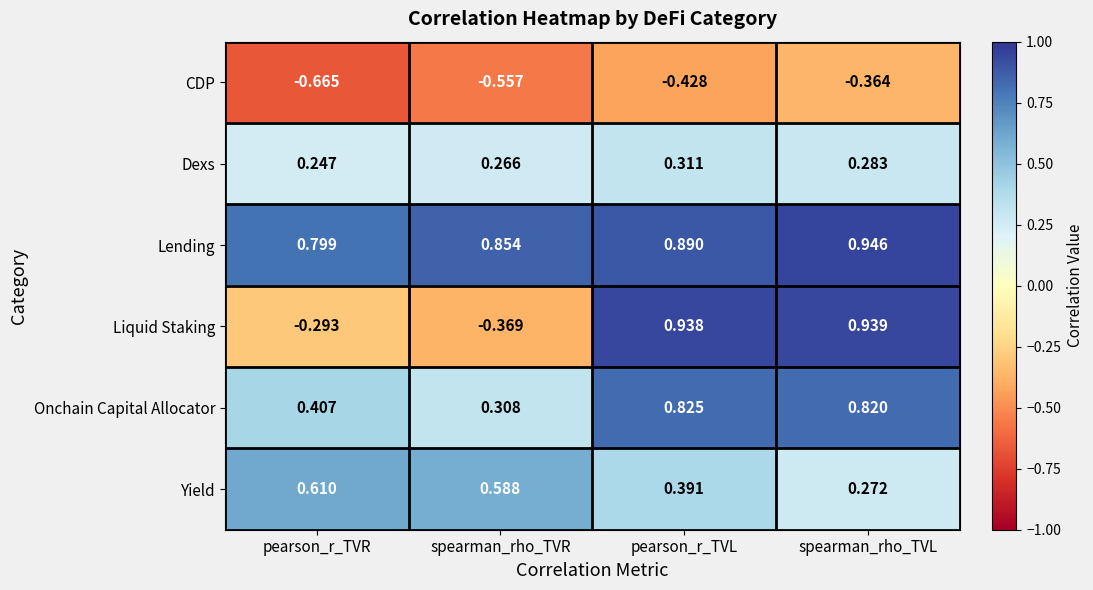

Which label corresponds to the largest value in the chart?

spearman_rho_TVL